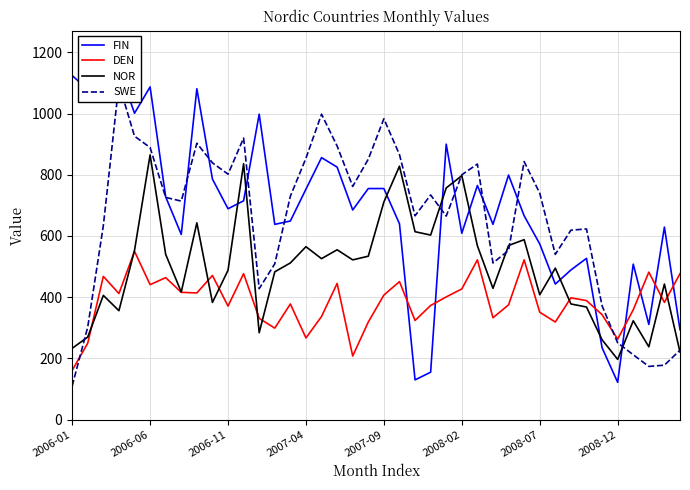

What is the highest value of the NOR series?

865